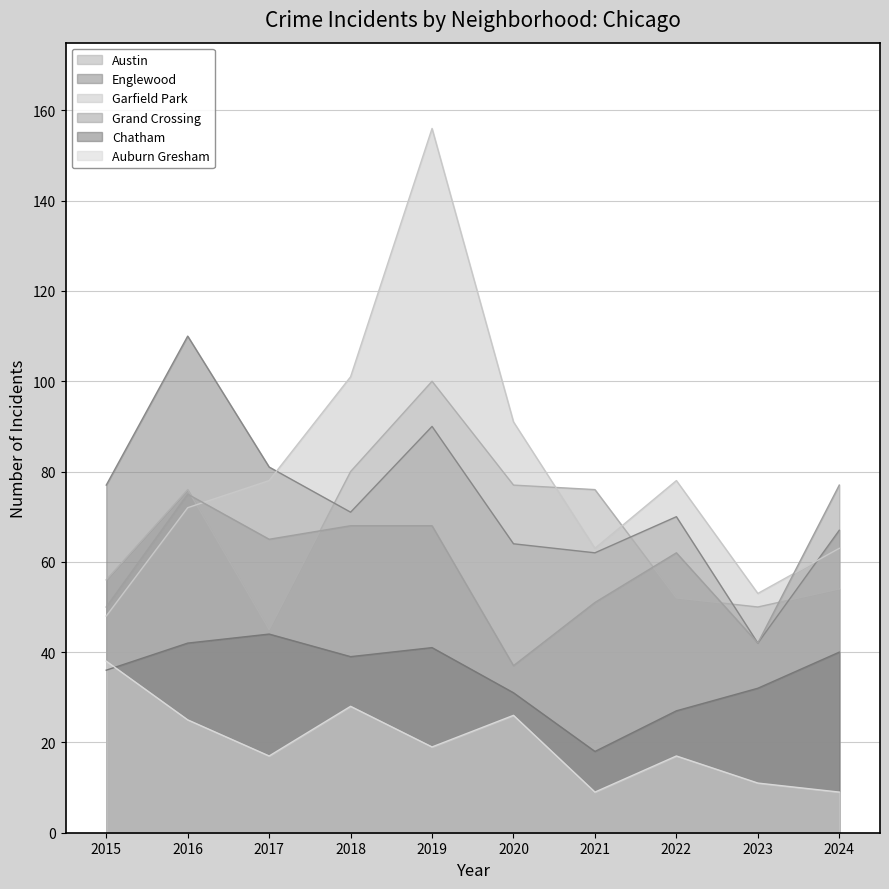

How many distinct data groups are displayed?

6